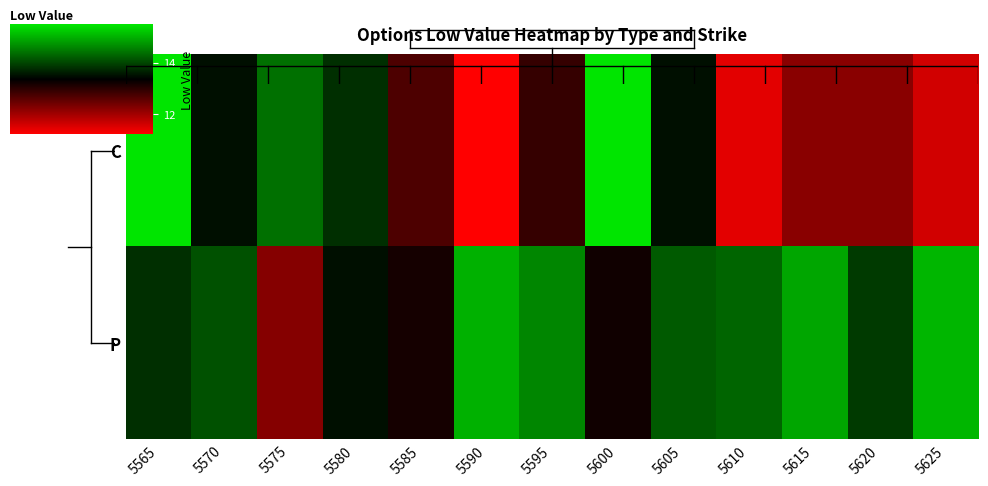

Reading right to left, what are all the values shown in this chart?

C: 5625=11.6	5620=12.2	5615=12.2	5610=11.4	5605=13.5	5600=15.5	5595=12.9	5590=11.2	5585=12.7	5580=13.8	5575=14.4	5570=13.5	5565=15.5
P: 5625=15.1	5620=13.9	5615=14.9	5610=14.3	5605=14.2	5600=13.2	5595=14.6	5590=15.0	5585=13.2	5580=13.5	5575=12.2	5570=14.1	5565=13.8